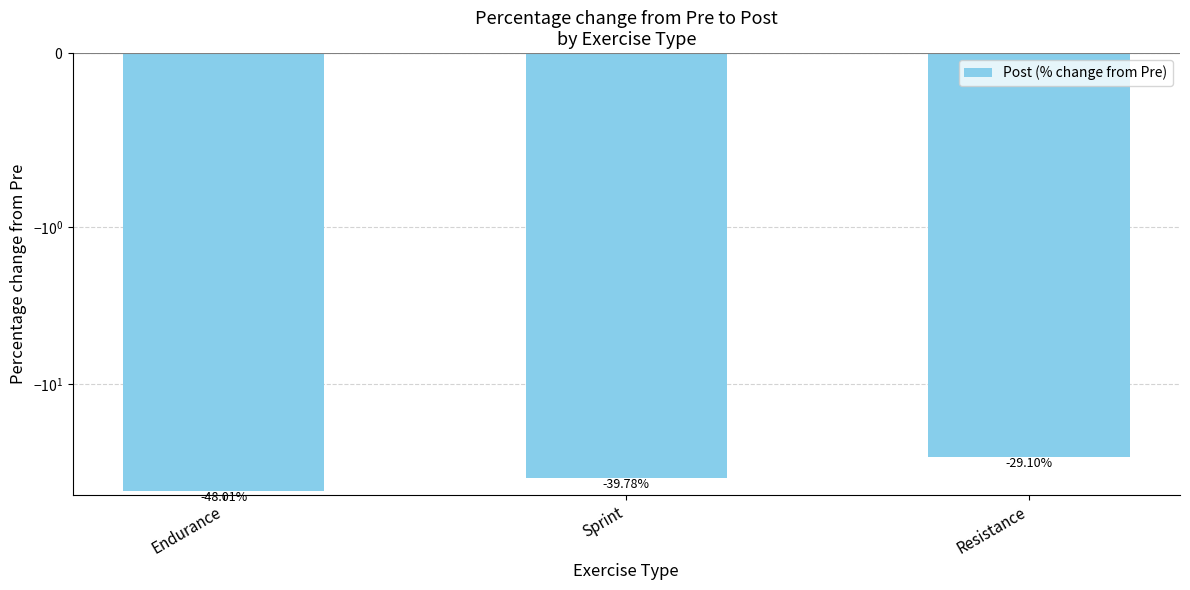

What value does the data have at Sprint?

-39.8